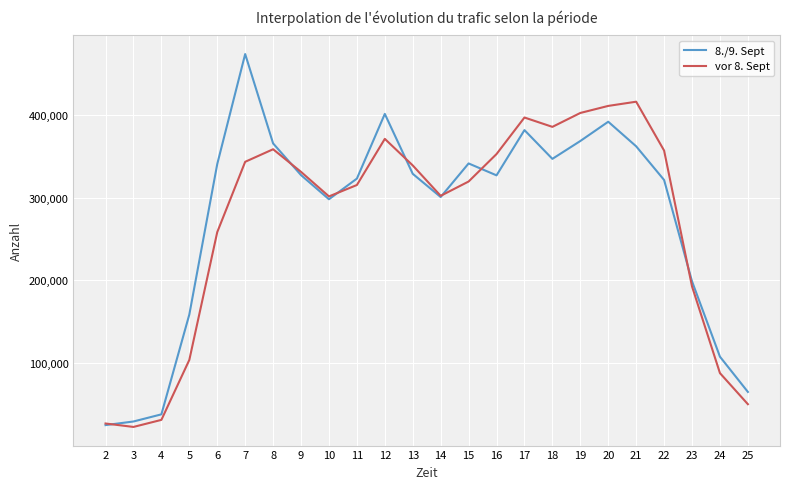

In 8./9. Sept, how many points are lower than both neighbors (excluding endpoints)?

4